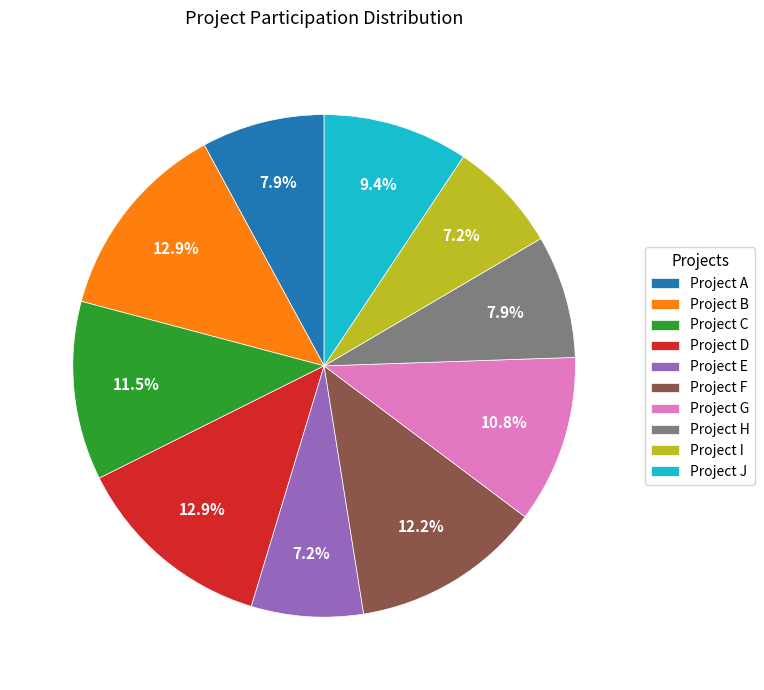

Does Project G represent more than half of the total?

No